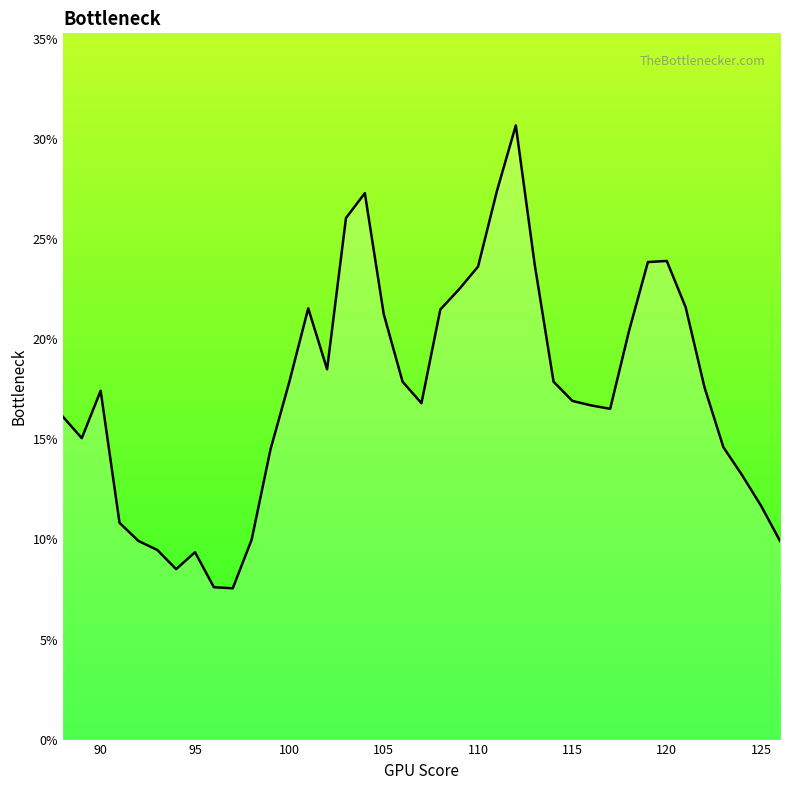

Does the chart have visible grid lines?

No